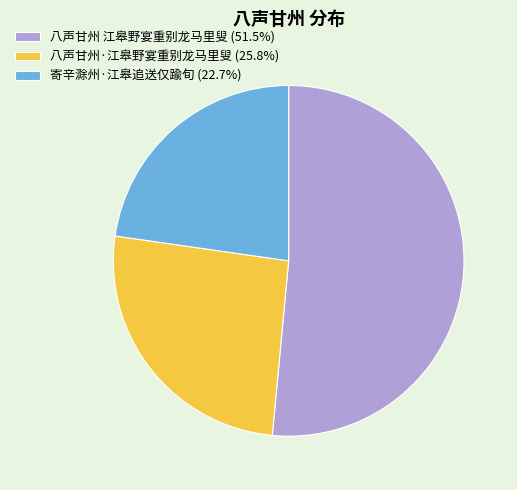

Count the number of slices in the pie.

3